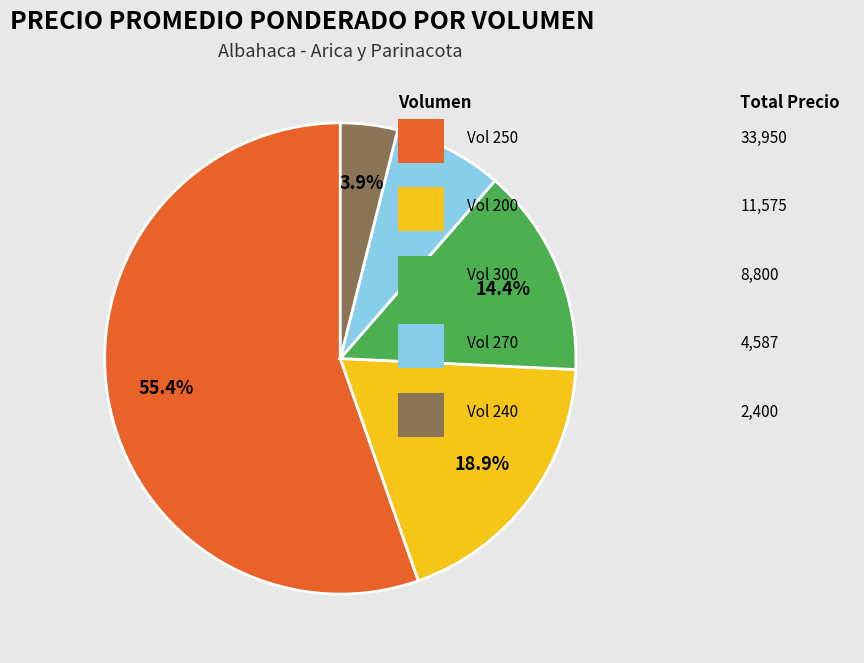

Is there a majority slice in this chart?

Yes